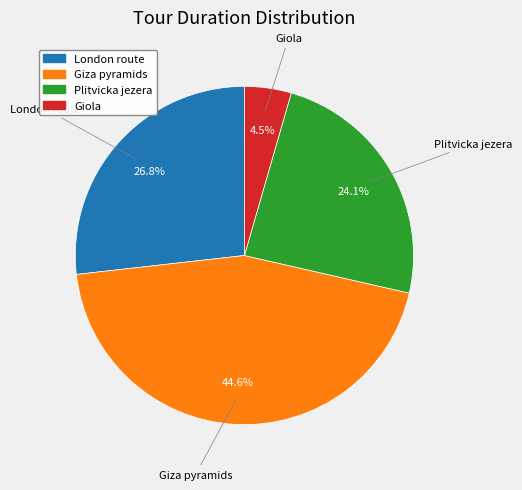

Approximately how many times larger is the value at Giola compared to Giza pyramids?

0.1